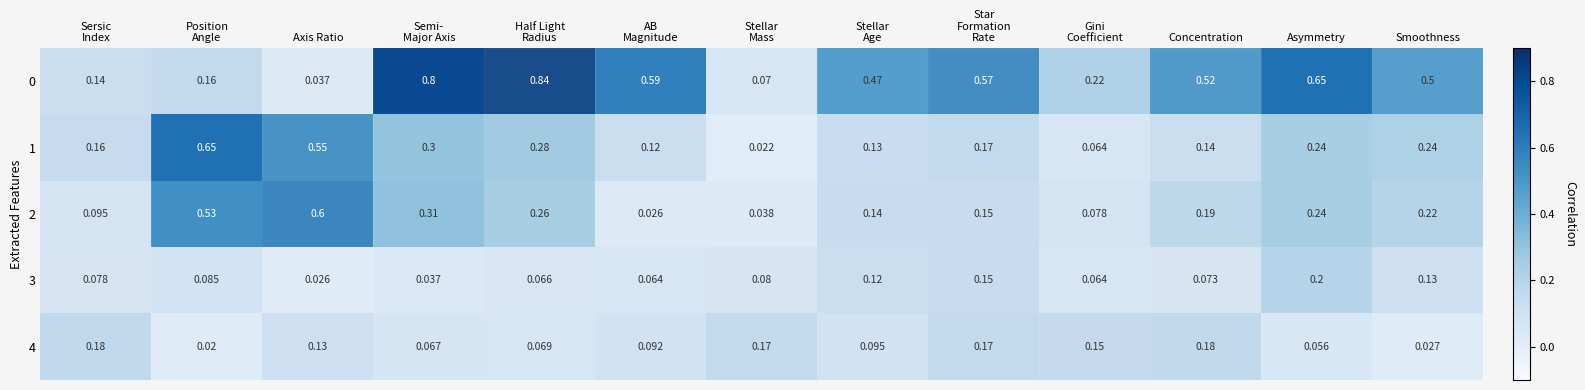

What is the maximum value shown in the chart?

0.8